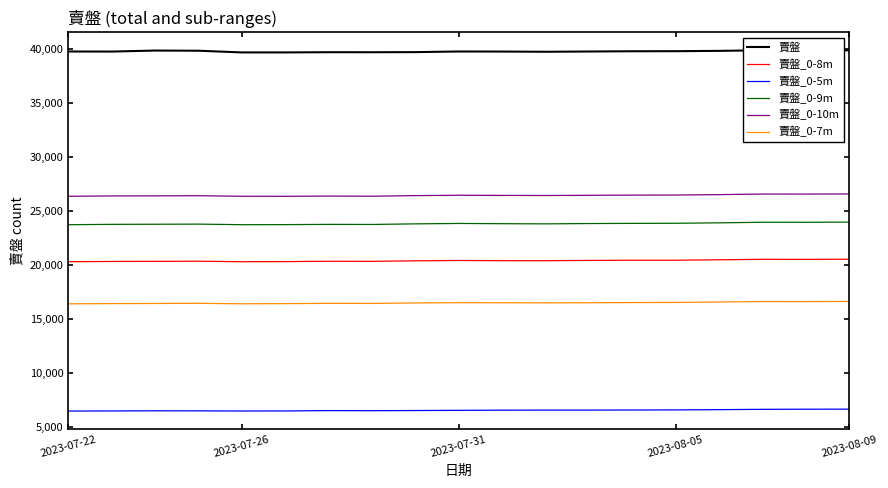

Is this an area chart (filled region under the line)?

No